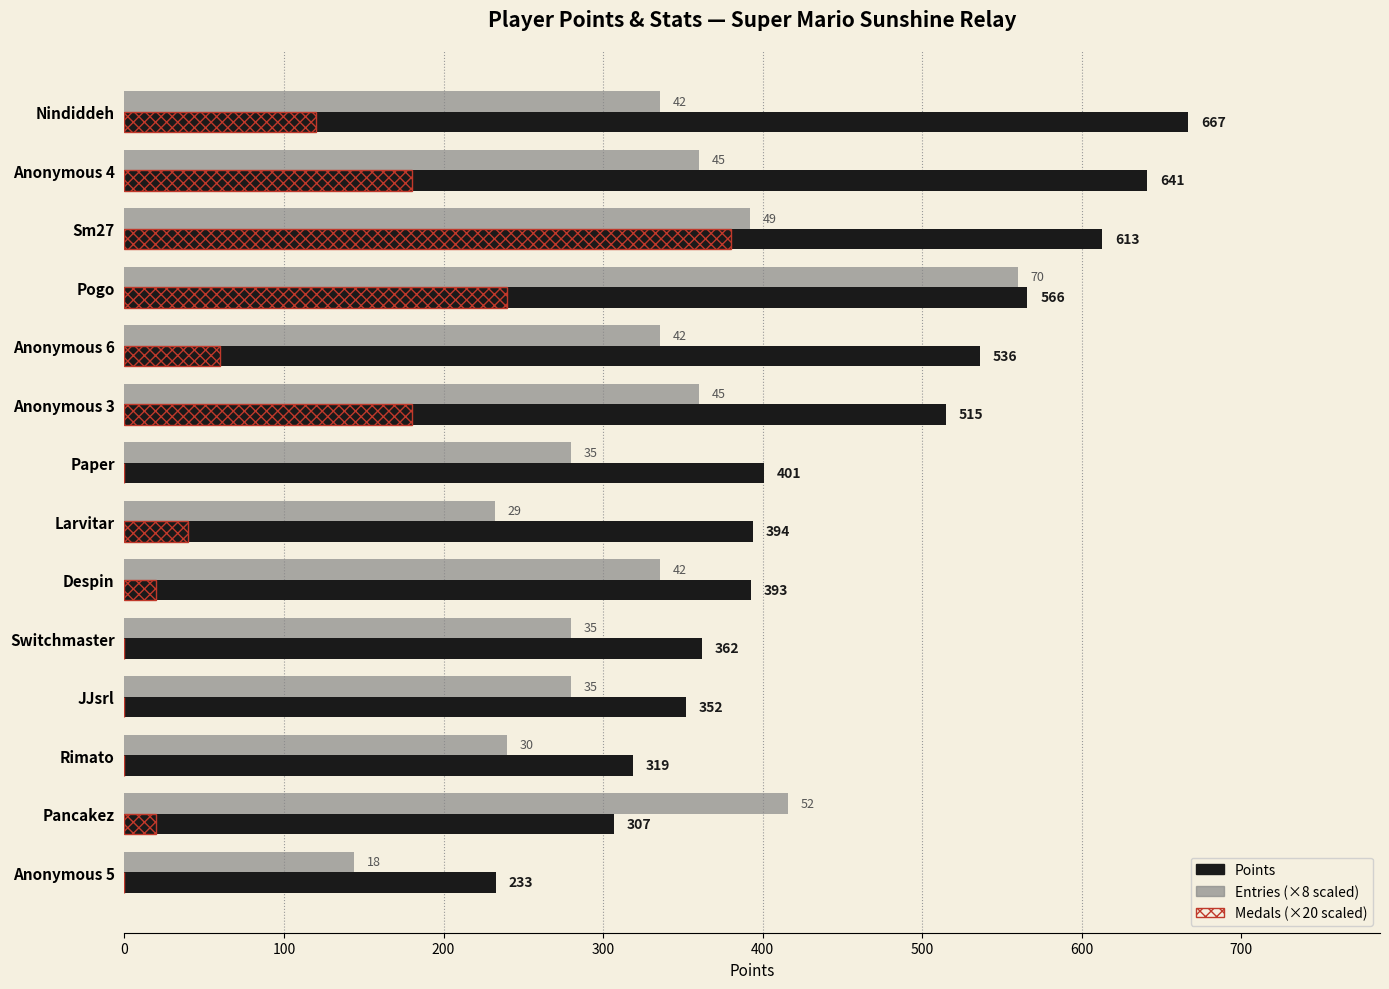

Which label corresponds to the largest value in the chart?

Nindiddeh